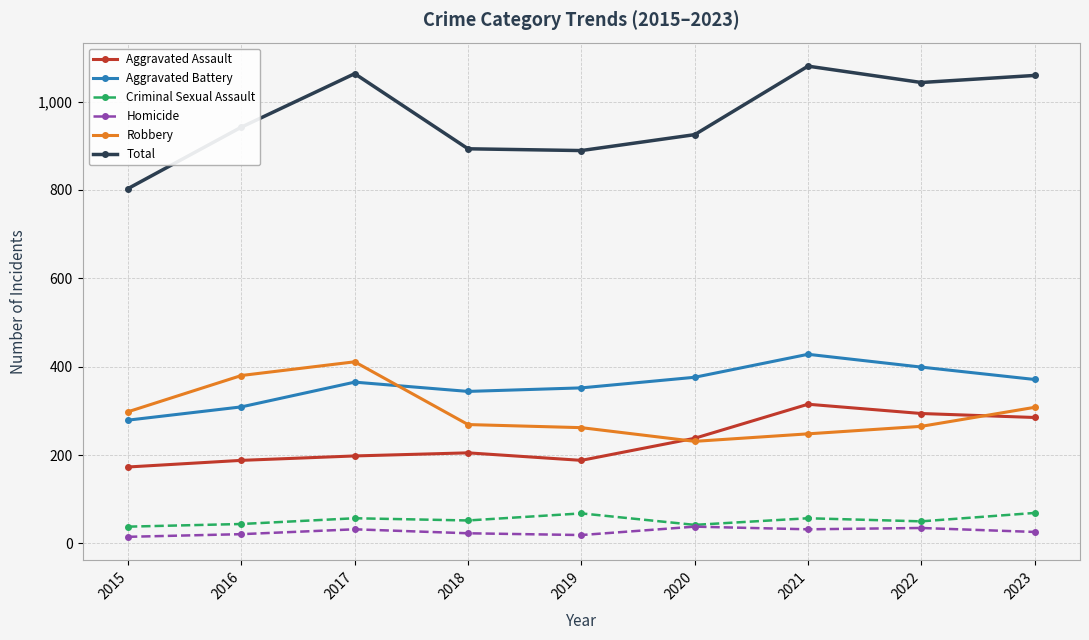

Which series has the largest total across all categories?

Total